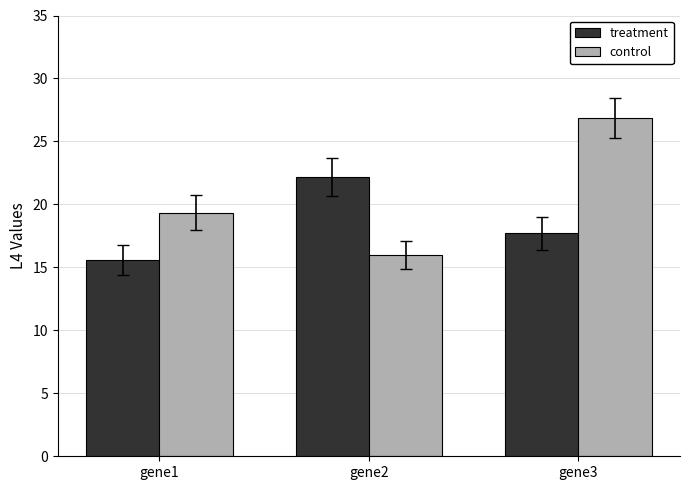

List the labels in order of control value, largest first.

gene3, gene1, gene2